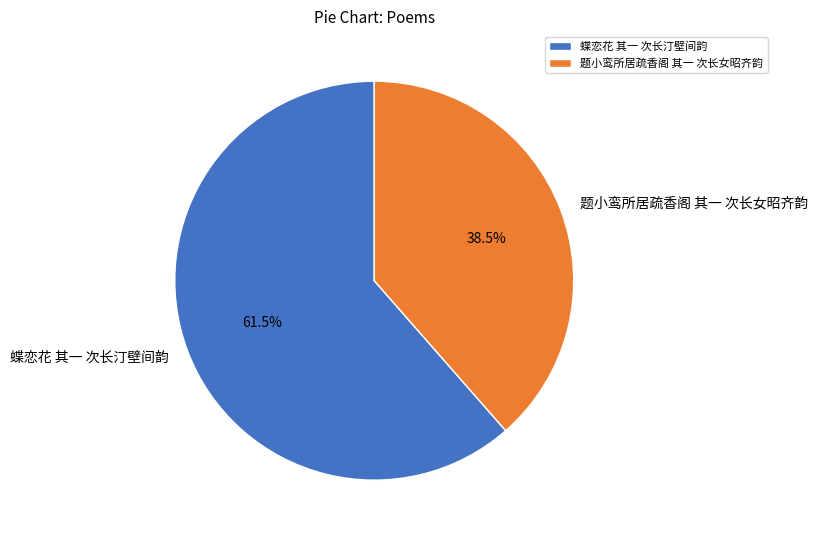

What is the ratio of the value at 蝶恋花 其一 次长汀壁间韵 to the value at 题小鸾所居疏香阁 其一 次长女昭齐韵?

1.6